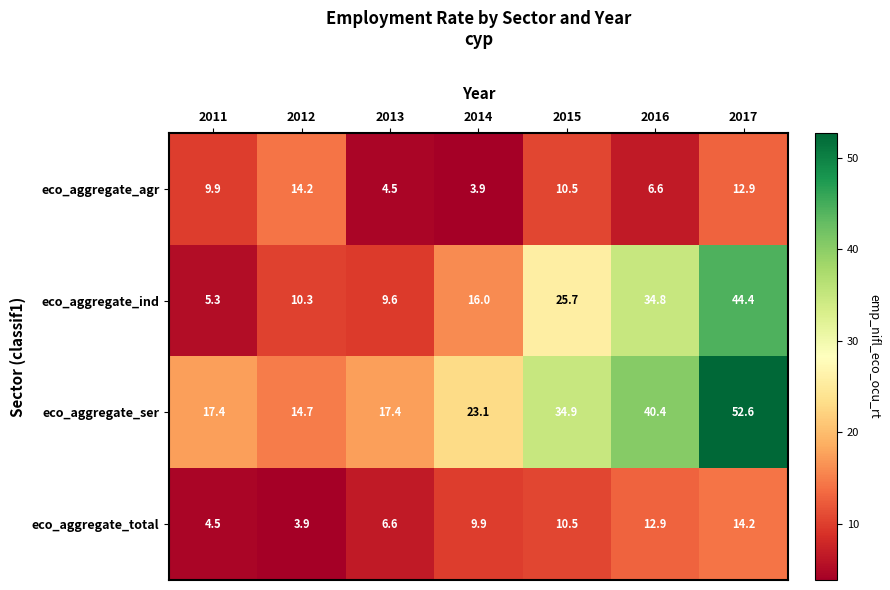

At 2012, list the series in order from smallest to largest.

eco_aggregate_total, eco_aggregate_ind, eco_aggregate_agr, eco_aggregate_ser